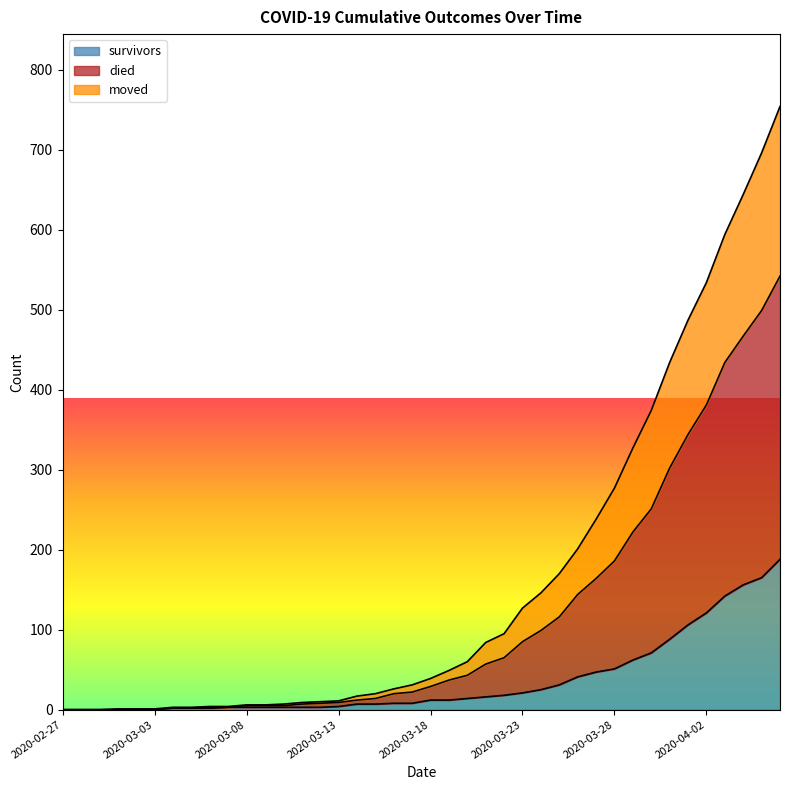

What is the label of the 30th point from the left?

2020-03-27